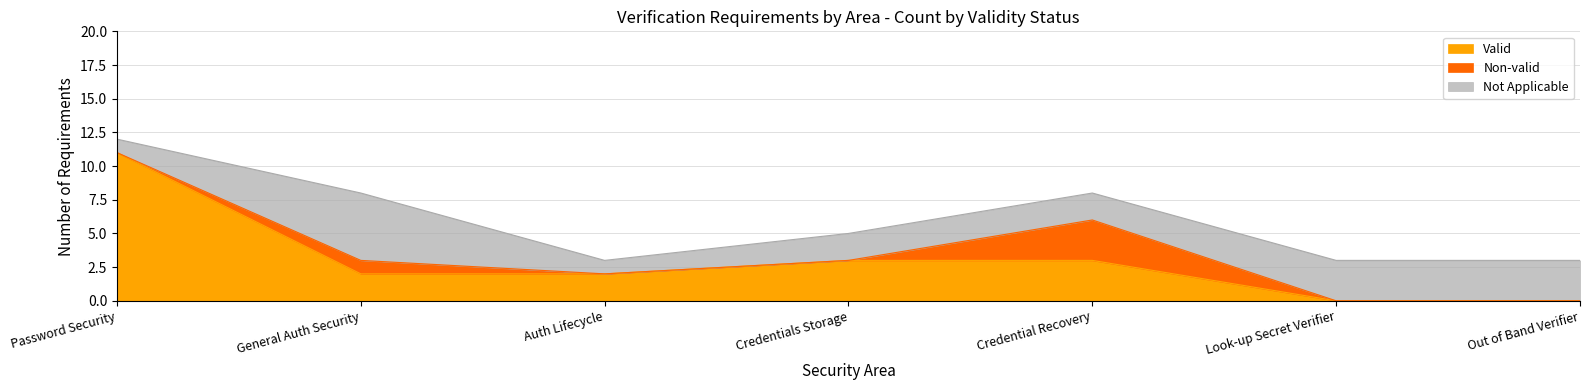

Reading left to right, what are the values for Valid?

Password Security=11	General Auth Security=2	Auth Lifecycle=2	Credentials Storage=3	Credential Recovery=3	Look-up Secret Verifier=0	Out of Band Verifier=0